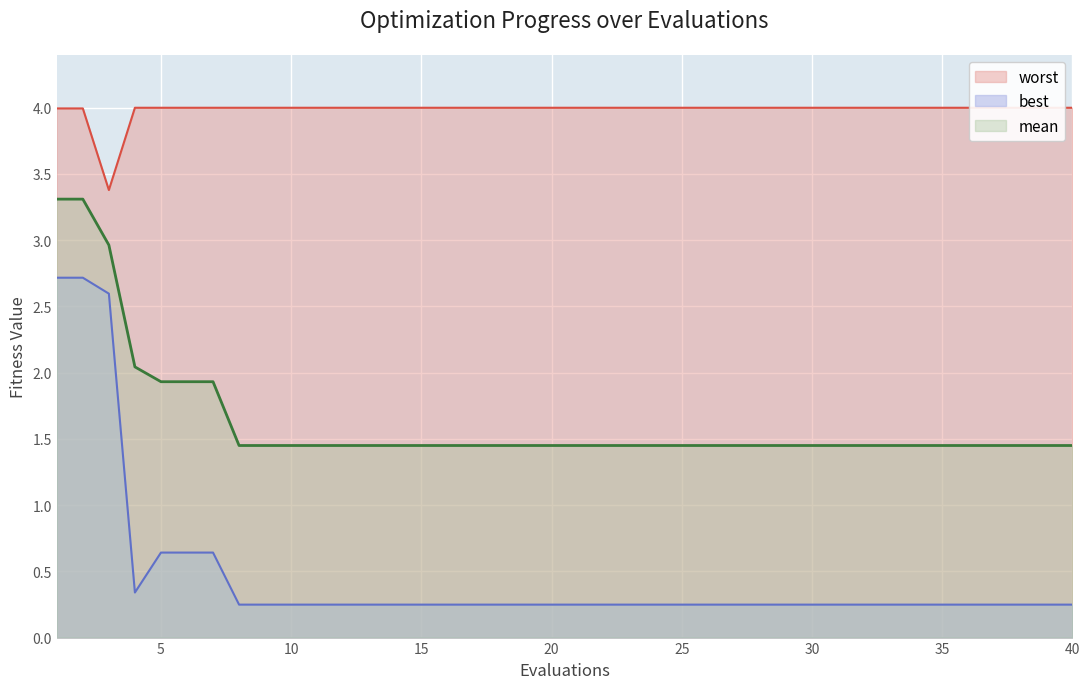

What is the average value of the worst series?

4.0